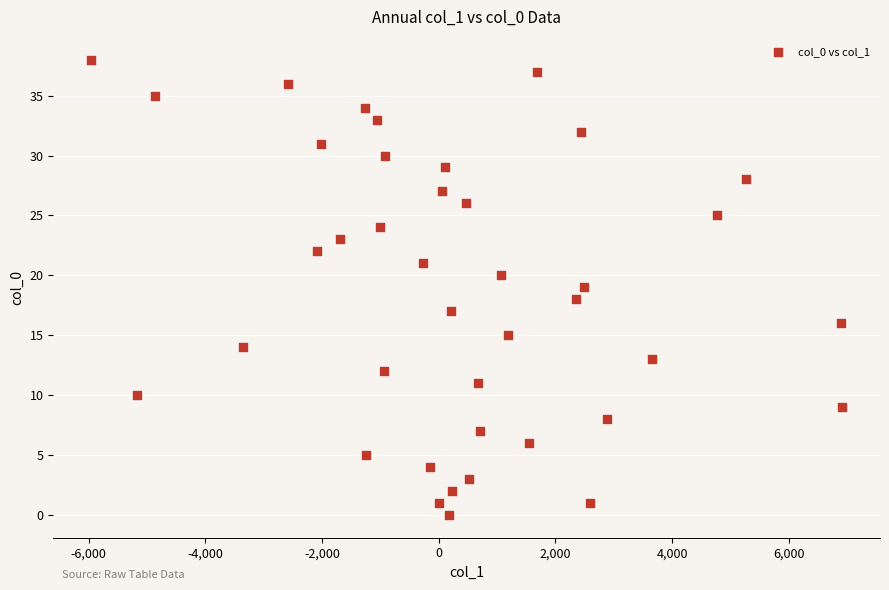

What is the range of Y values (max minus min)?

38